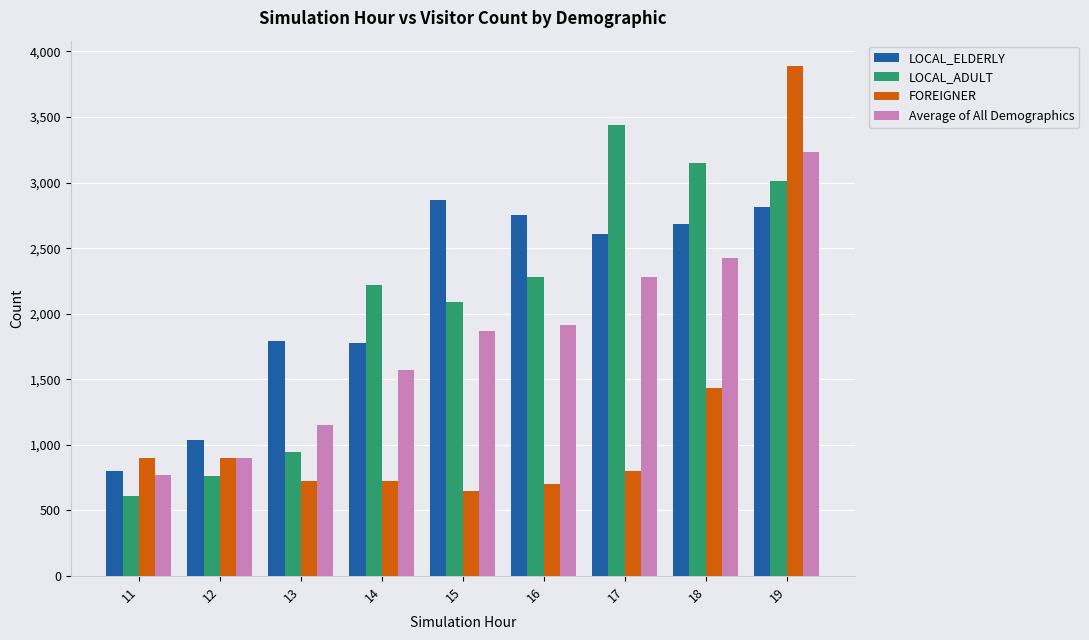

Reading right to left, transcribe all the data shown in this chart.

LOCAL_ELDERLY: 19=2810.5	18=2680.4	17=2611.6	16=2755.3	15=2864.7	14=1776.9	13=1795.2	12=1036.4	11=800.0
LOCAL_ADULT: 19=3008.5	18=3152.8	17=3439.4	16=2282.1	15=2089.1	14=2215.8	13=946.4	12=765.0	11=608.3
FOREIGNER: 19=3887.5	18=1435.7	17=800.0	16=700.0	15=650.0	14=725.0	13=725.0	12=900.0	11=900.0
Average of All Demographics: 19=3235.5	18=2423.0	17=2283.7	16=1912.5	15=1868.0	14=1572.6	13=1155.6	12=900.5	11=769.4